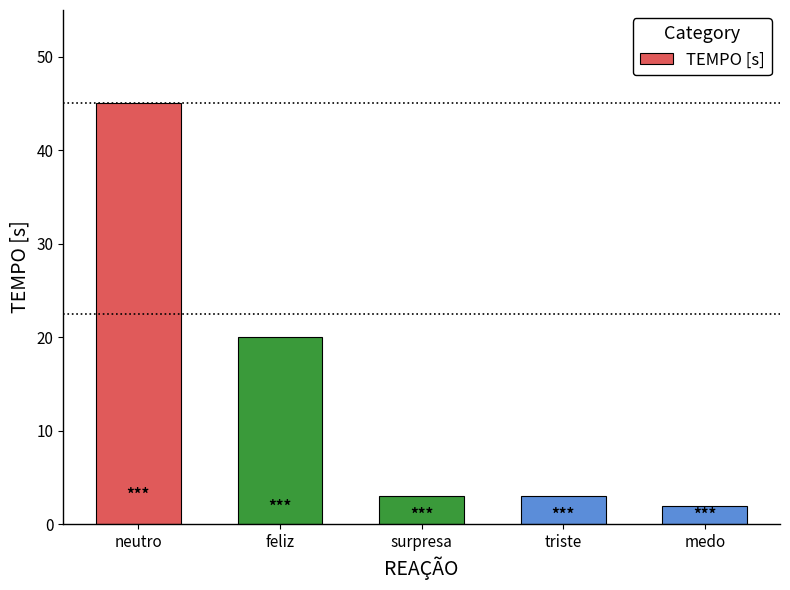

What is the difference between the maximum and minimum values?

43